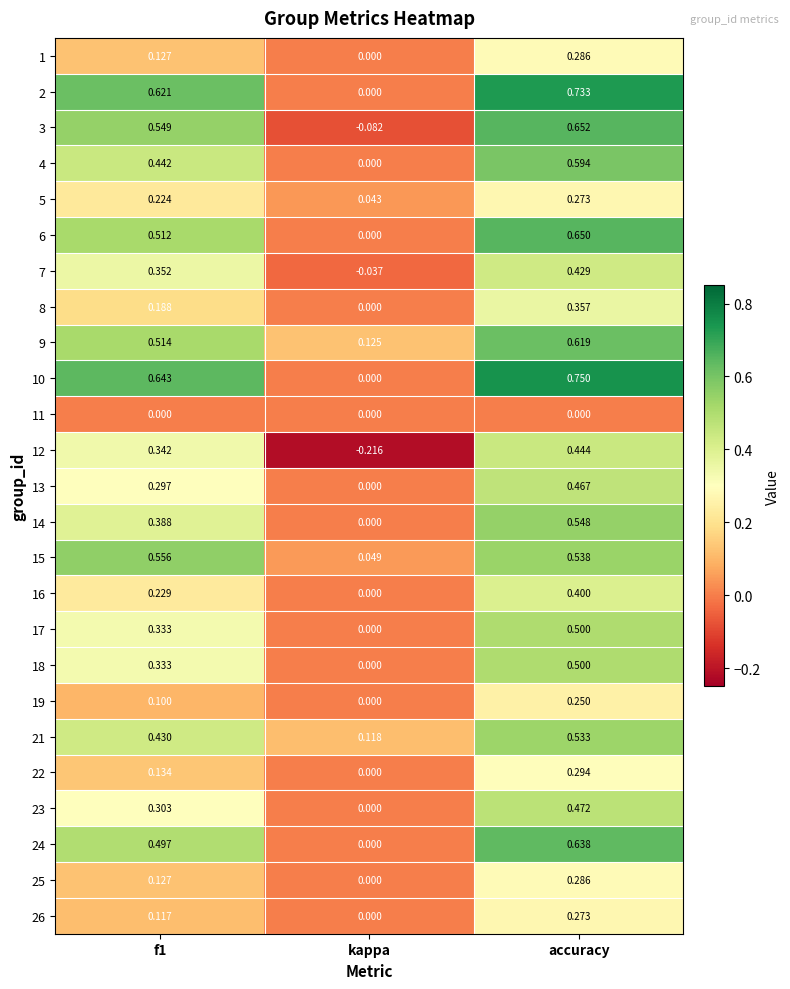

At which label does 4 reach its minimum?

kappa